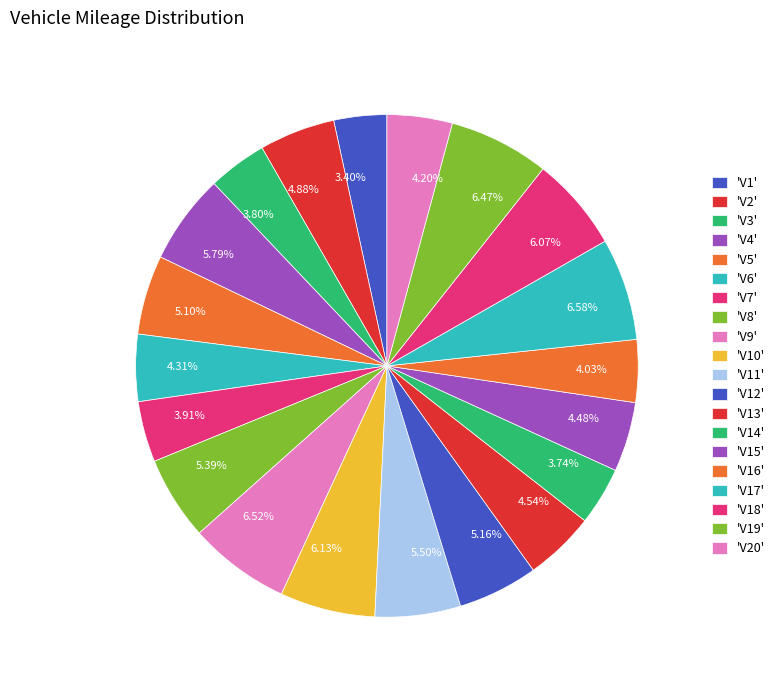

How many slices are in this pie chart?

20